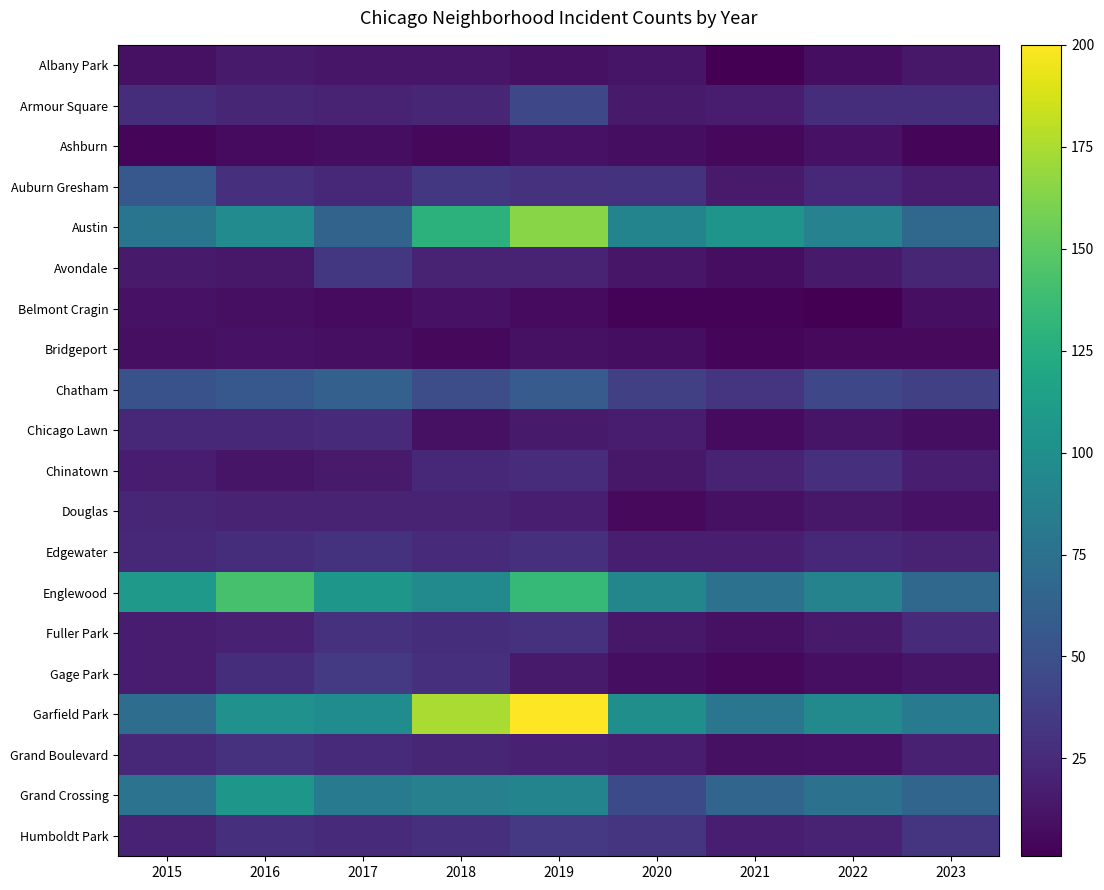

At which category is the sum across all series the highest?

2019